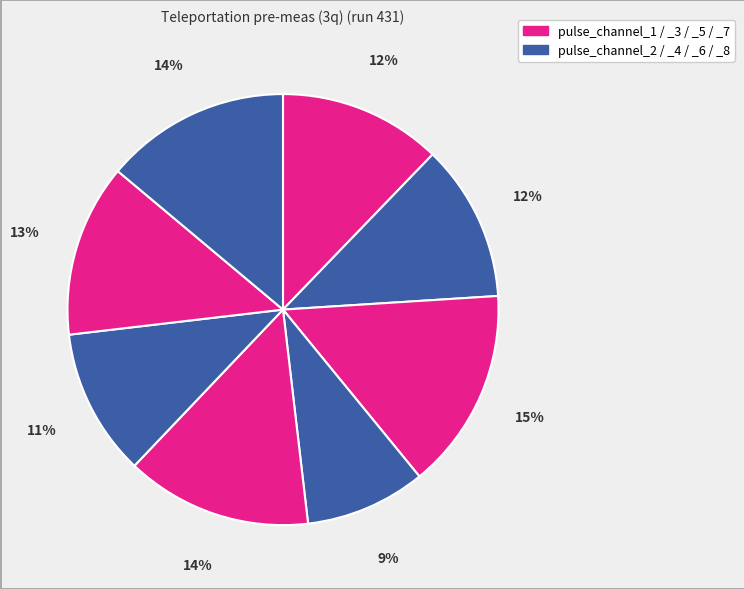

How many slices are in this pie chart?

8